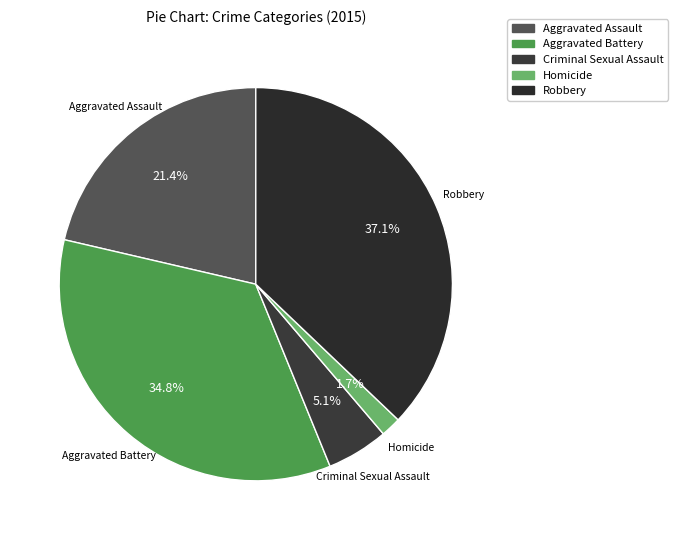

Is the sum of Aggravated Assault and Criminal Sexual Assault greater than half?

No